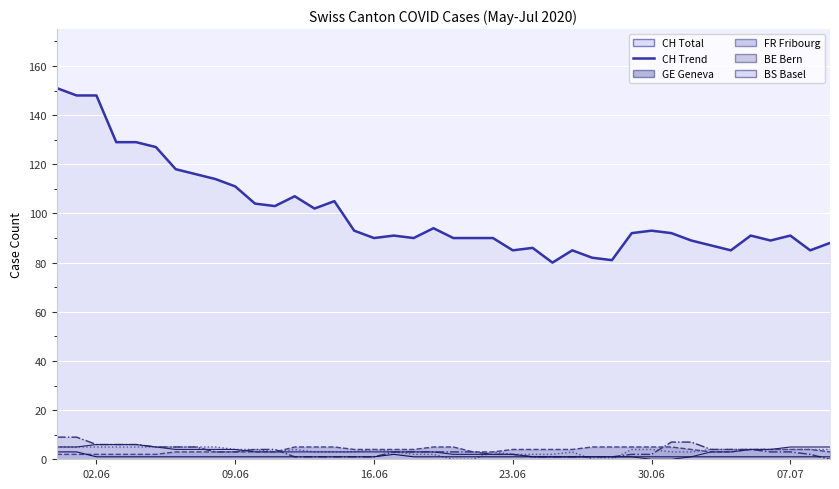

Which category has the lowest value in the GE line series?

02.06